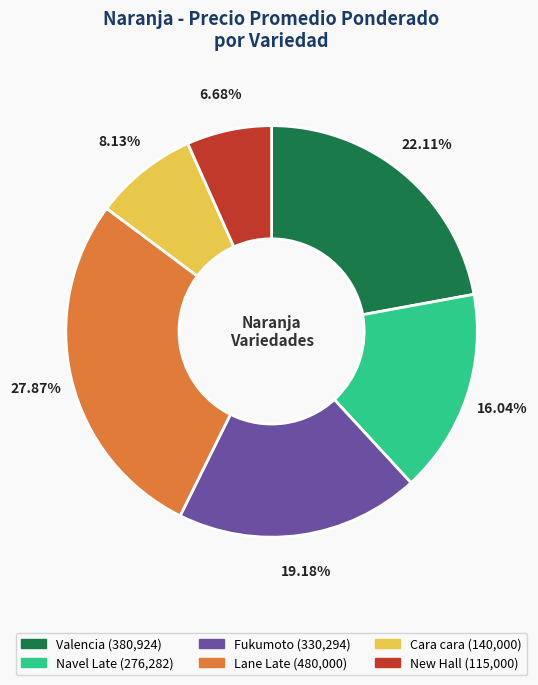

Count the number of slices in the pie.

6